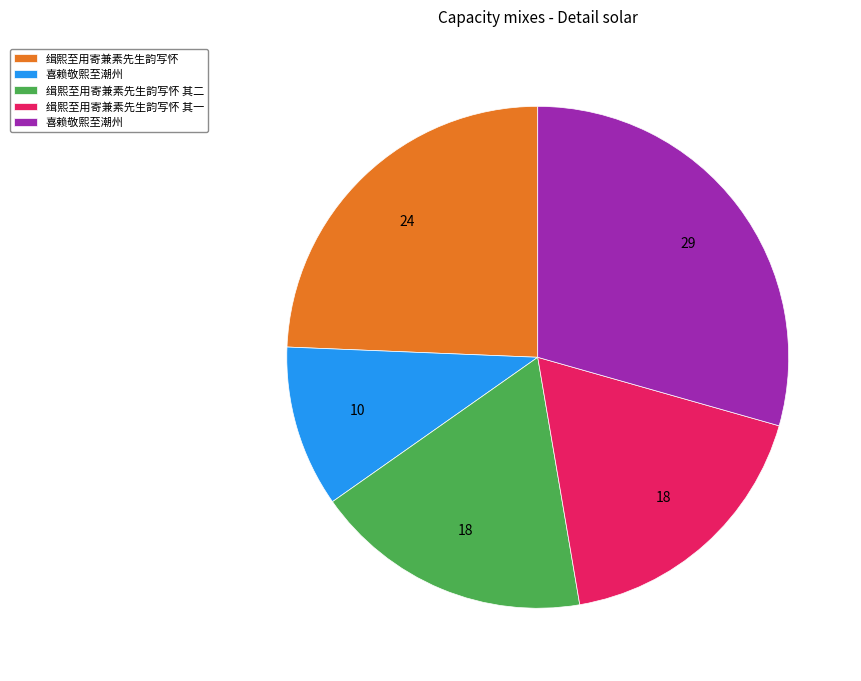

Is there any slice that represents more than half of the pie?

No